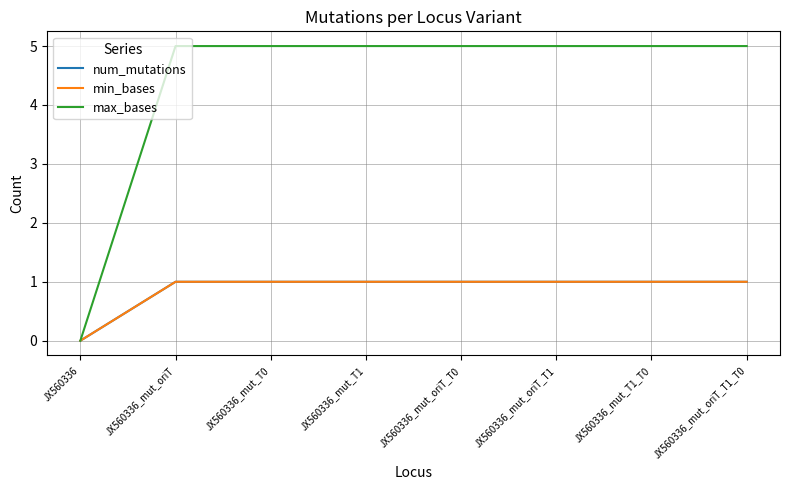

Reading left to right, extract all data points from this chart.

num_mutations: JX560336=0	JX560336_mut_oriT=1	JX560336_mut_T0=1	JX560336_mut_T1=1	JX560336_mut_oriT_T0=1	JX560336_mut_oriT_T1=1	JX560336_mut_T1_T0=1	JX560336_mut_oriT_T1_T0=1
min_bases: JX560336=0	JX560336_mut_oriT=1	JX560336_mut_T0=1	JX560336_mut_T1=1	JX560336_mut_oriT_T0=1	JX560336_mut_oriT_T1=1	JX560336_mut_T1_T0=1	JX560336_mut_oriT_T1_T0=1
max_bases: JX560336=0	JX560336_mut_oriT=5	JX560336_mut_T0=5	JX560336_mut_T1=5	JX560336_mut_oriT_T0=5	JX560336_mut_oriT_T1=5	JX560336_mut_T1_T0=5	JX560336_mut_oriT_T1_T0=5